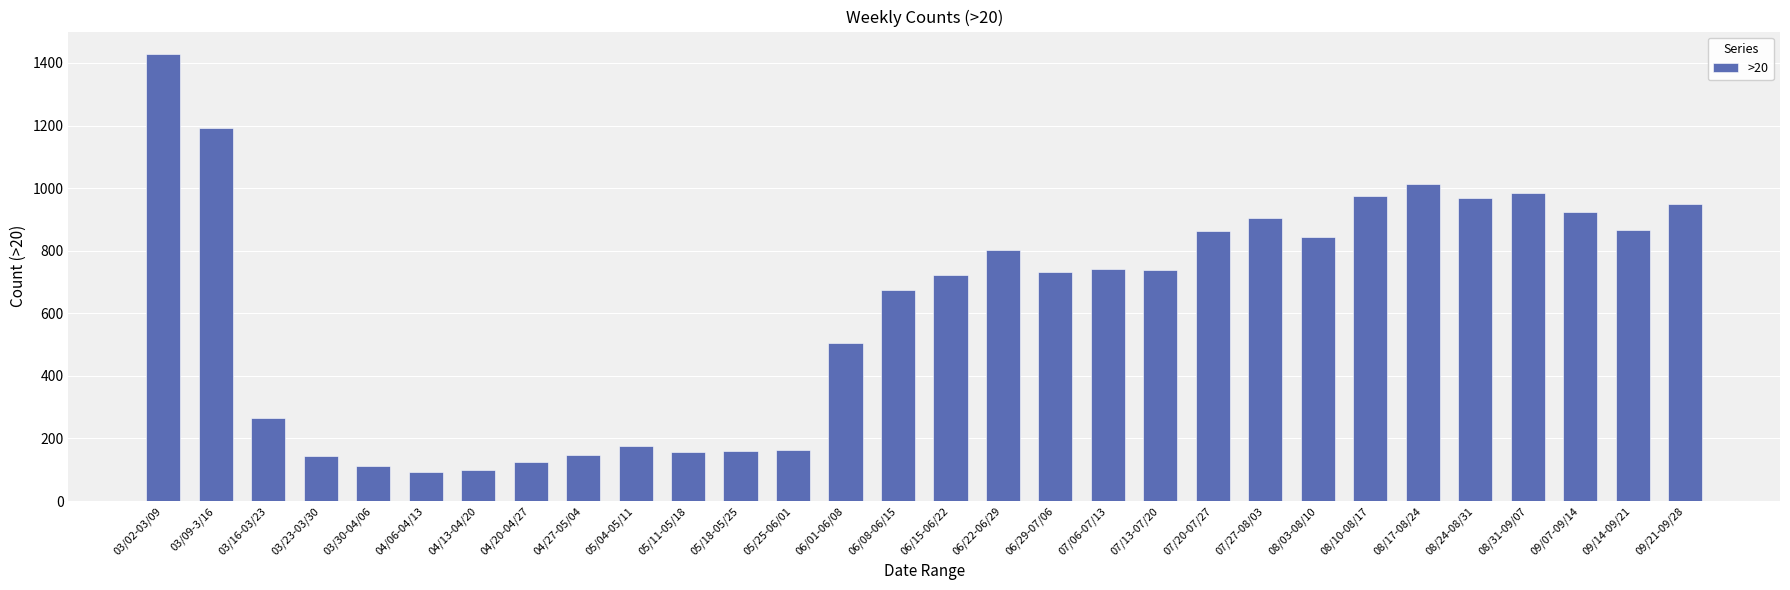

Which has a higher value, 04/13-04/20 or 05/04-05/11?

05/04-05/11